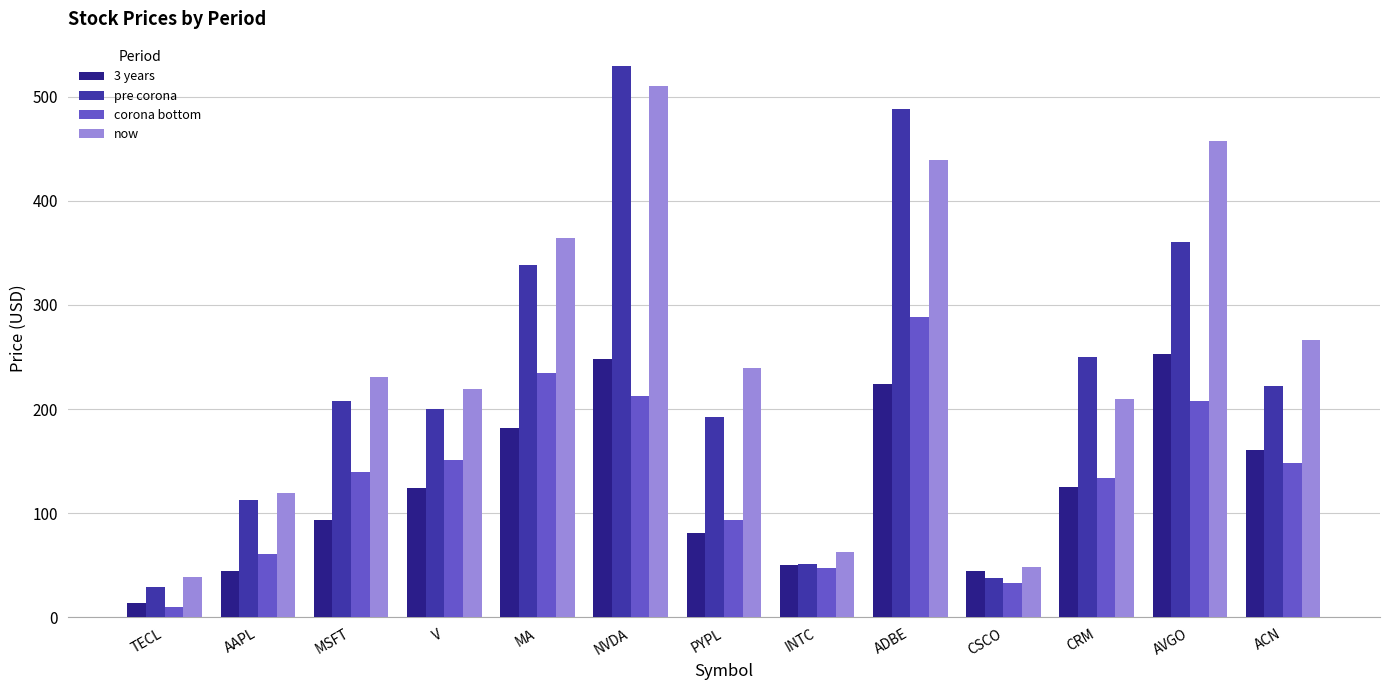

What is the label of the 9th bar from the left?

ADBE